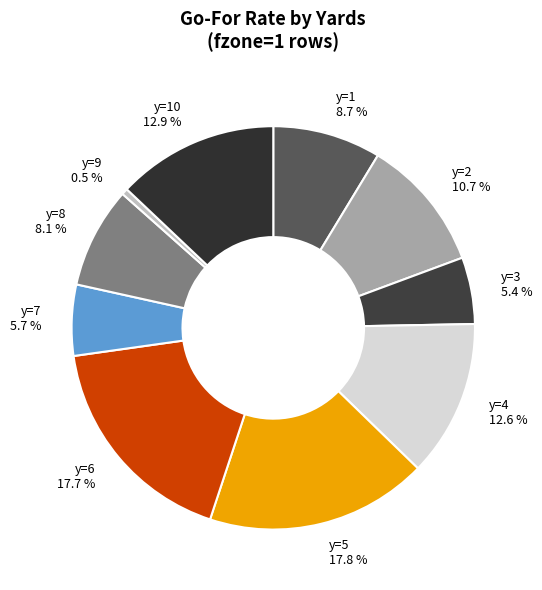

Combined, what portion of the pie is y=7 5.7 % and y=9 0.5 %?

6.2%